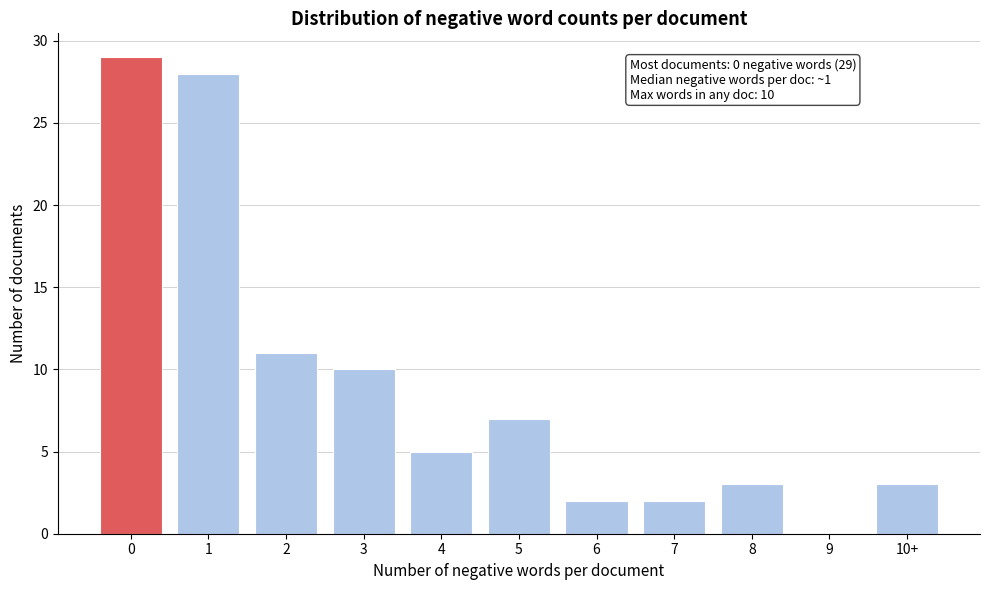

Reading left to right, what are all the values shown in this chart?

0=29	1=28	2=11	3=10	4=5	5=7	6=2	7=2	8=3	9=0	10+=3